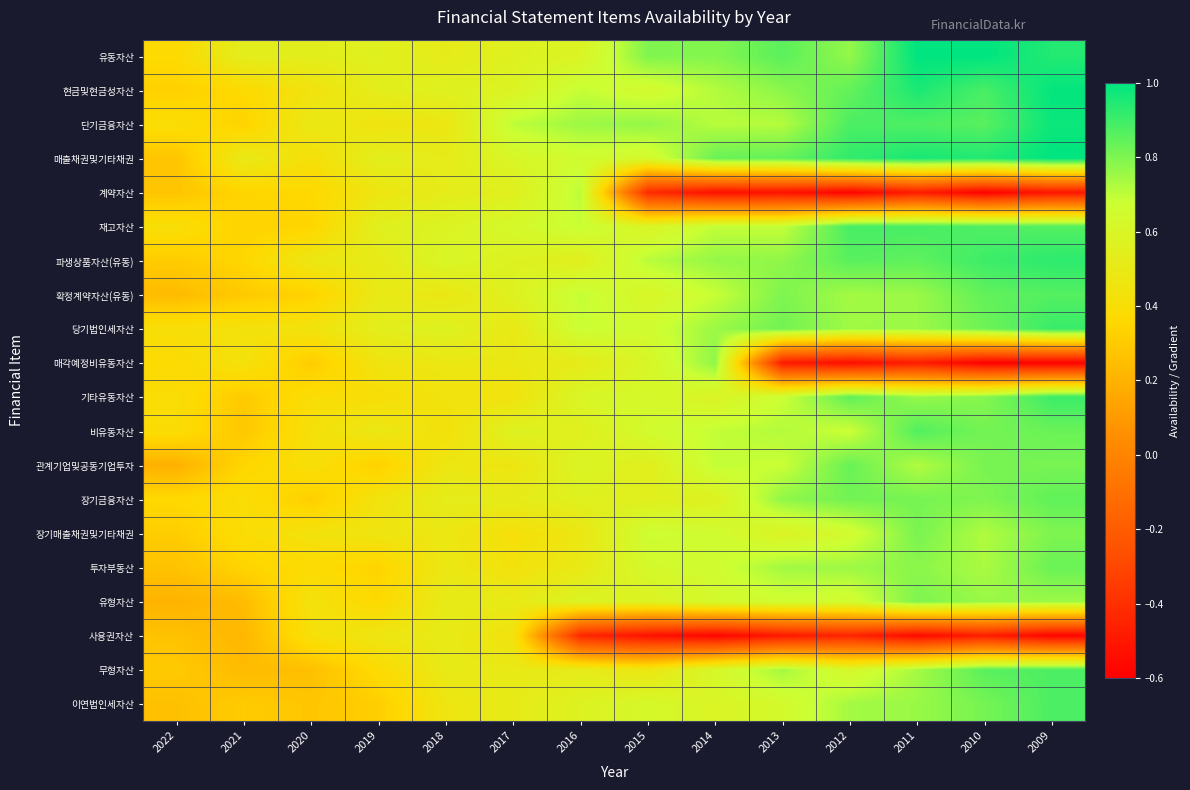

Which series has the largest total across all categories?

유동자산